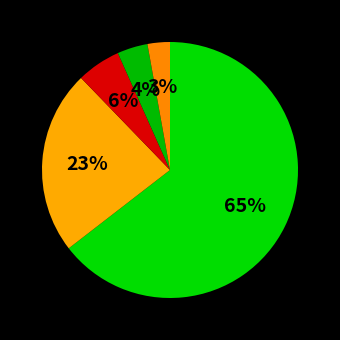

How many segments does this pie chart have?

5